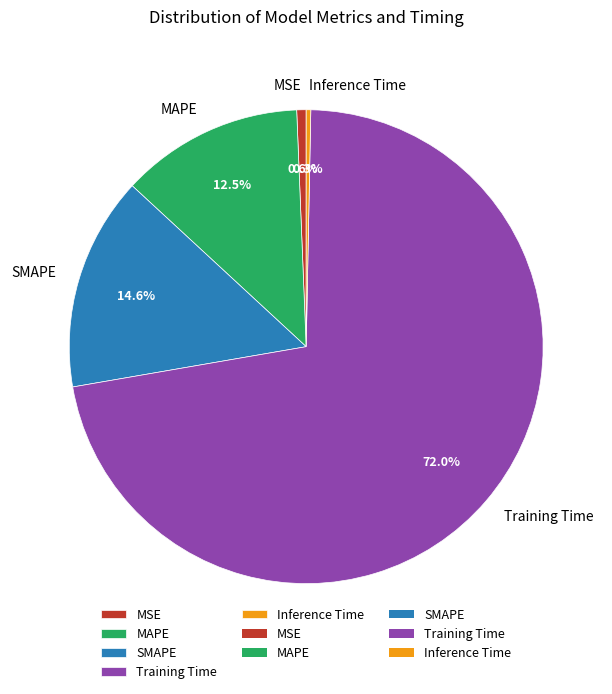

Does MAPE account for over 50% of the chart?

No